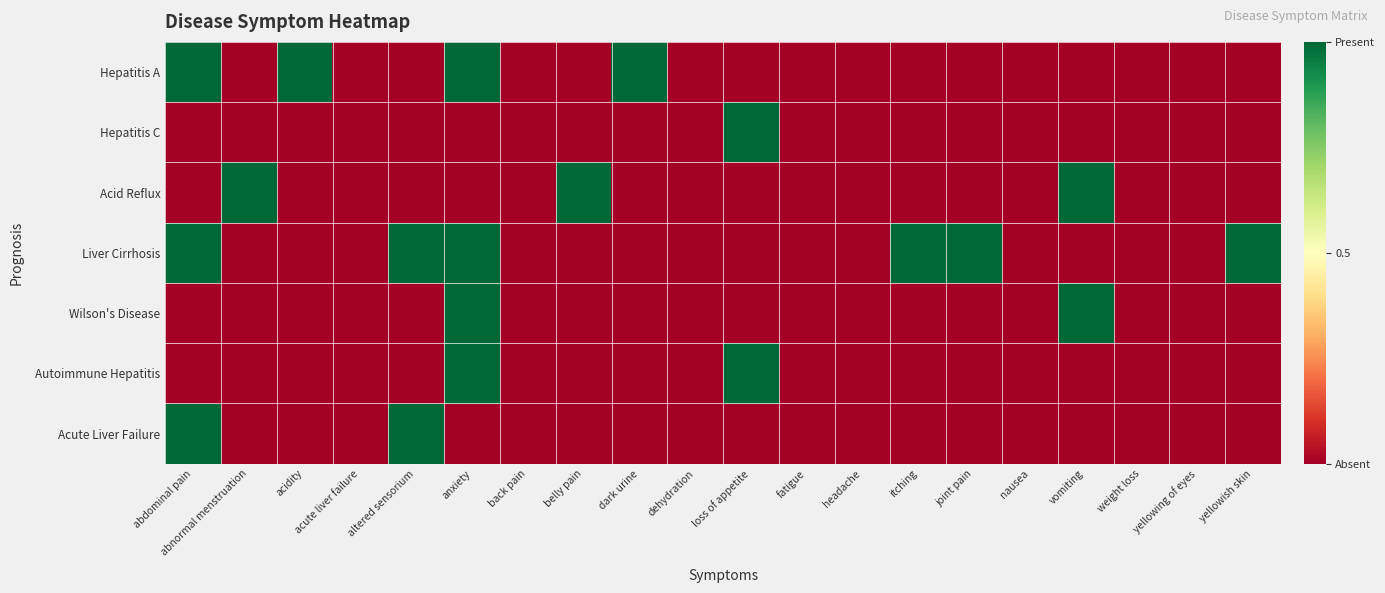

Rank the series by their maximum value, from lowest to highest.

Hepatitis A, Hepatitis C, Acid Reflux, Liver Cirrhosis, Wilson's Disease, Autoimmune Hepatitis, Acute Liver Failure